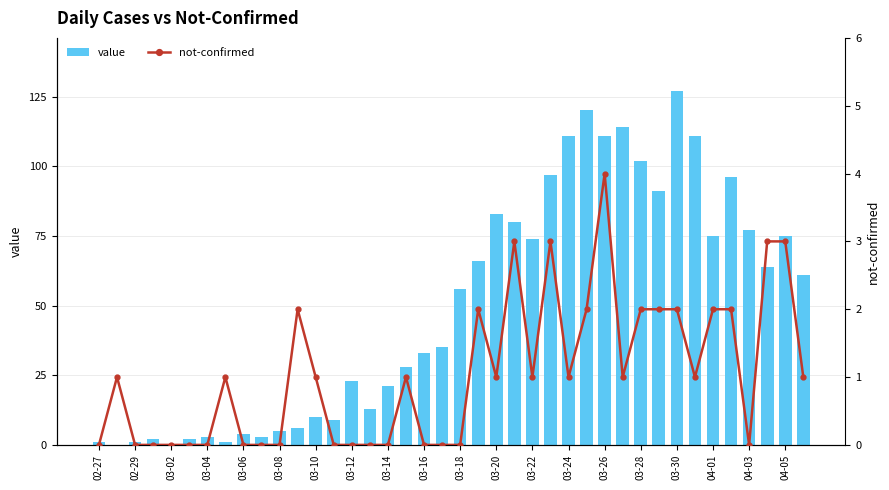

The value of value at 04-03 is 122. True or false?

False